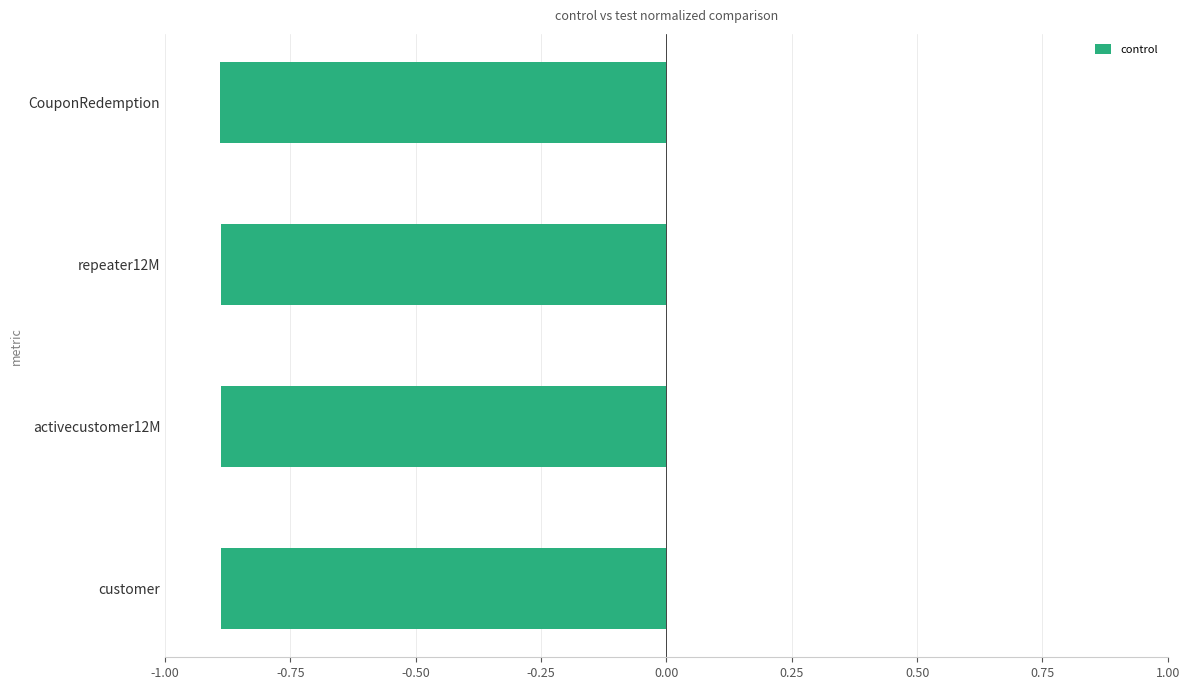

Reading top to bottom, list all the values displayed in this chart.

-0.9	-0.9	-0.9	-0.9